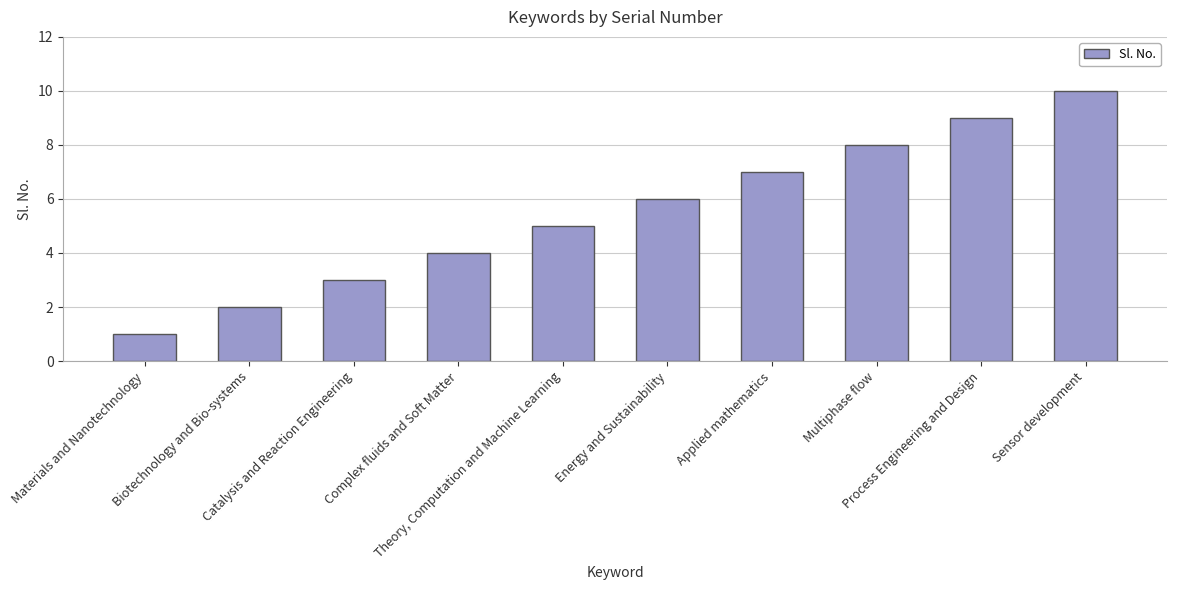

Count the number of data series in this chart.

1